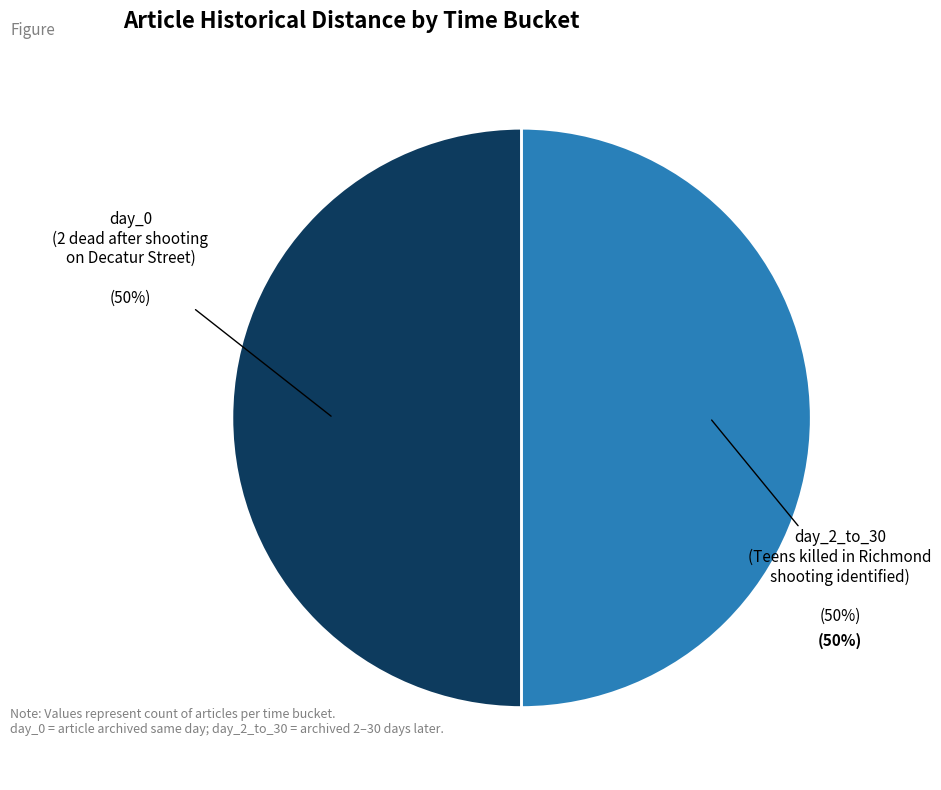

Between 2 dead after shooting on Decatur Street and Teens killed in Richmond shooting identified, which is larger?

Teens killed in Richmond shooting identified